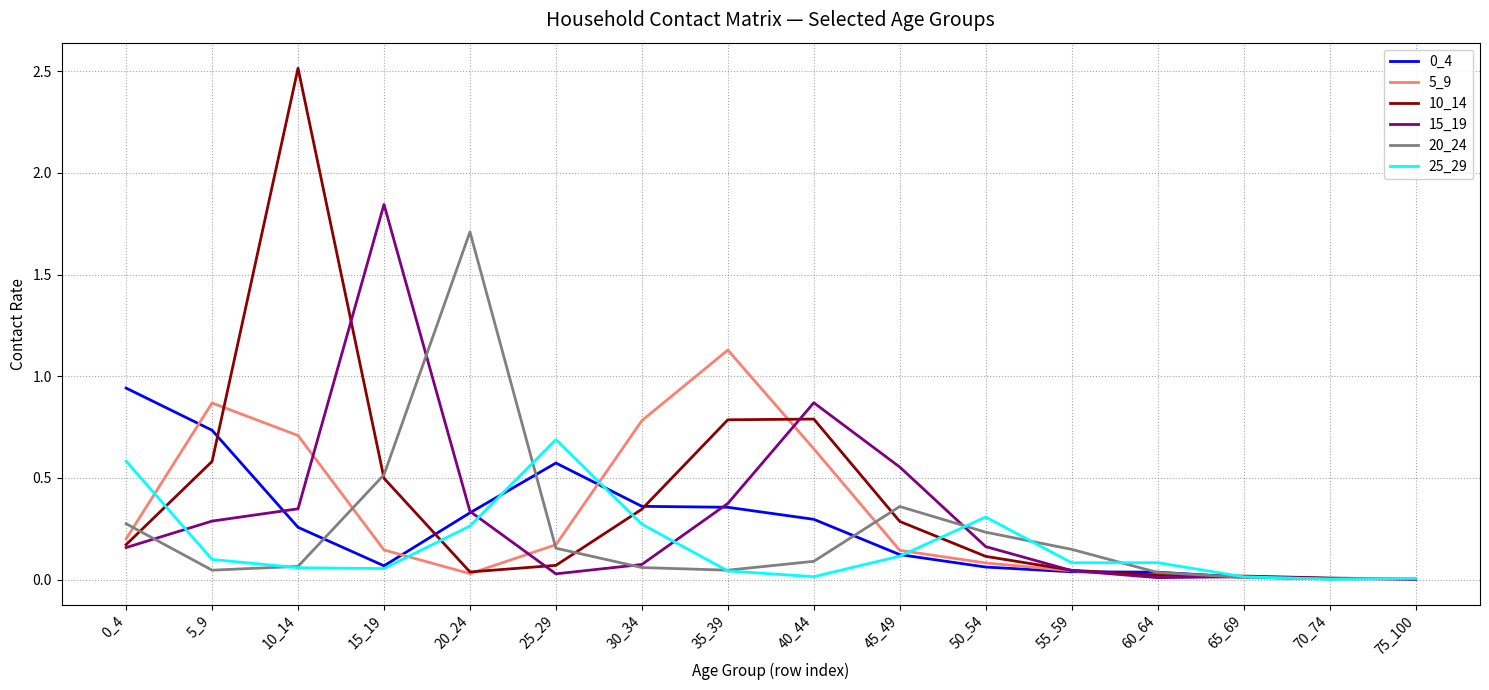

At how many categories does at least one series exceed 1?

4